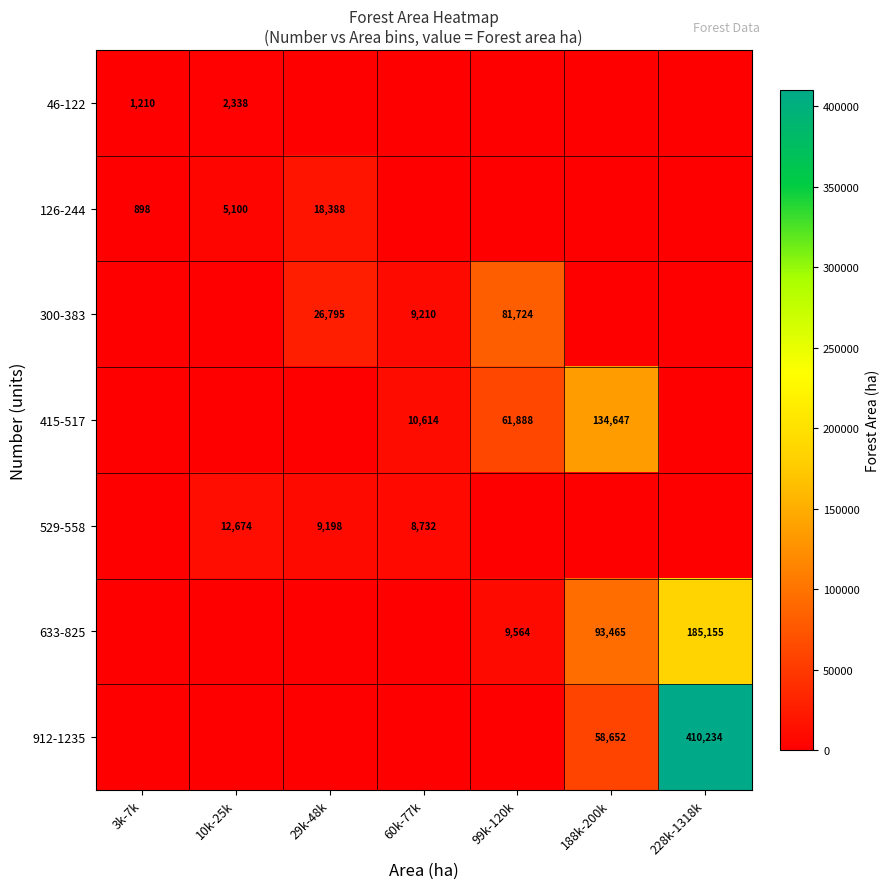

Is it true that 415-517 equals 10614 at 60k-77k?

True